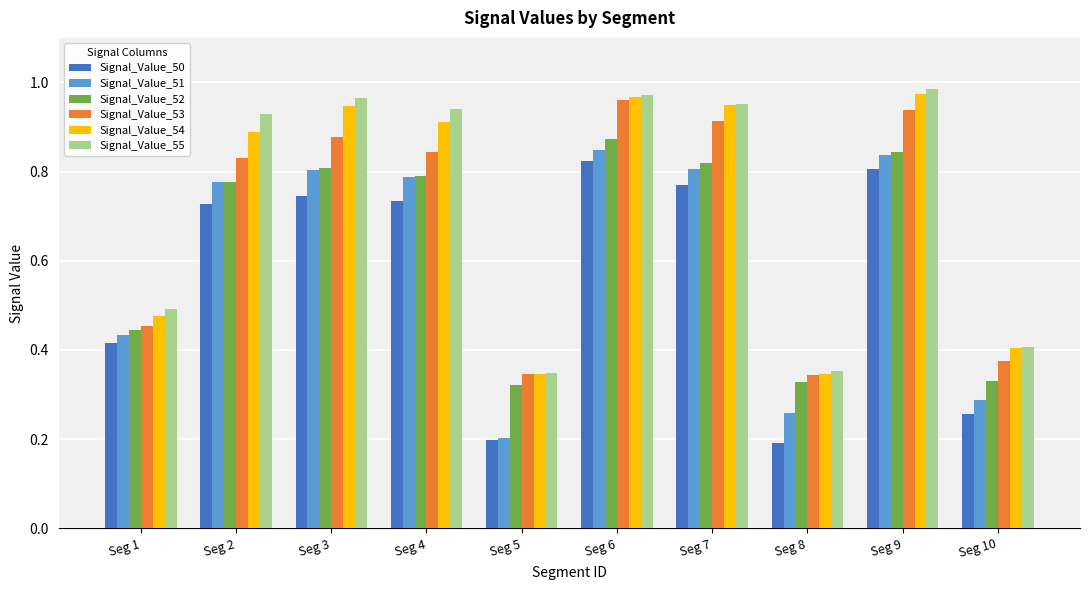

What is the smallest value displayed?

0.2